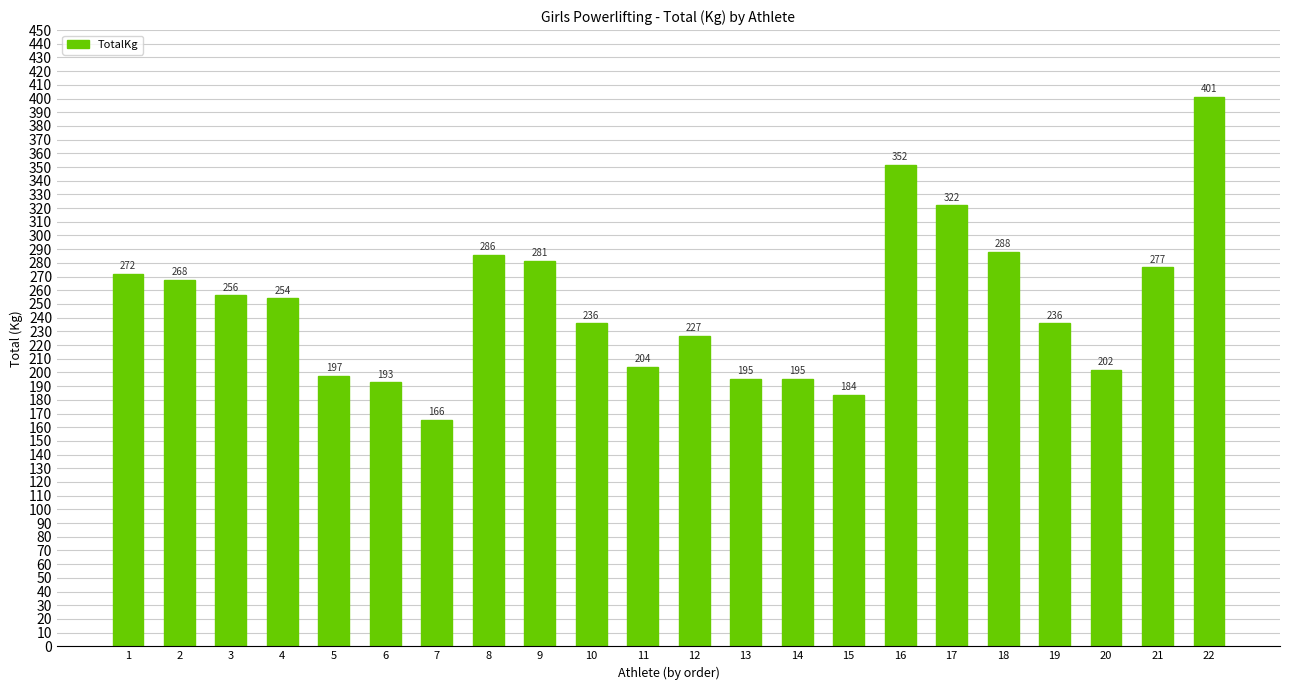

What is the approximate value at 14?

195.0